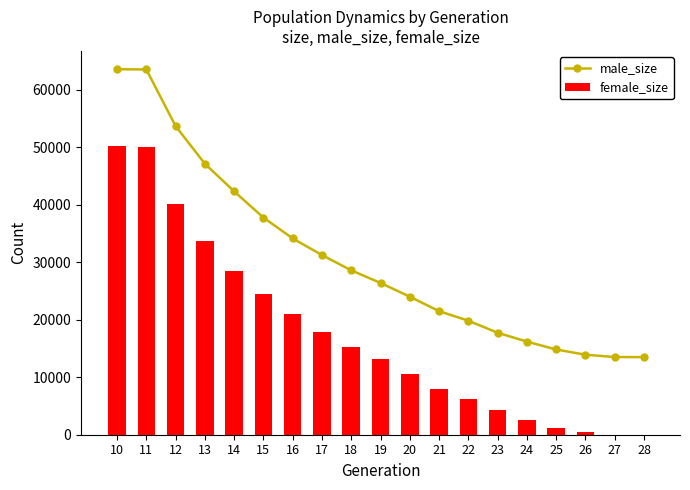

How many positive values does the female_size series have?

18